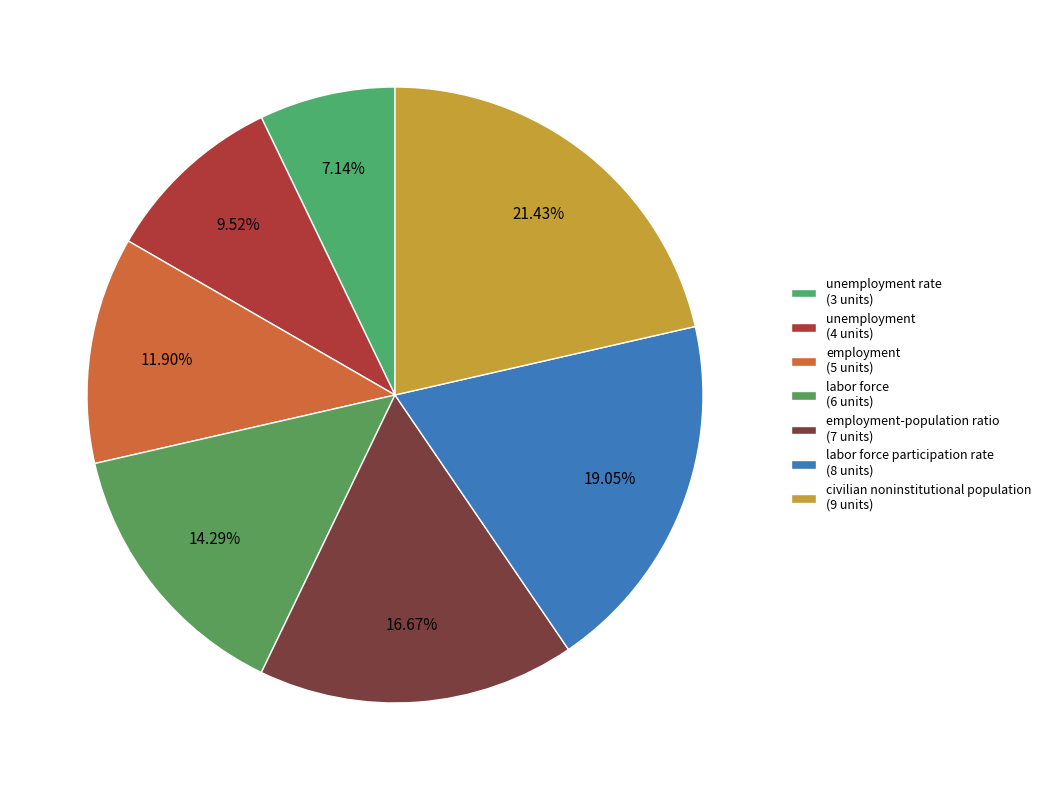

Rank the categories by value from lowest to highest.

unemployment rate (3 units), unemployment (4 units), employment (5 units), labor force (6 units), employment-population ratio (7 units), labor force participation rate (8 units), civilian noninstitutional population (9 units)